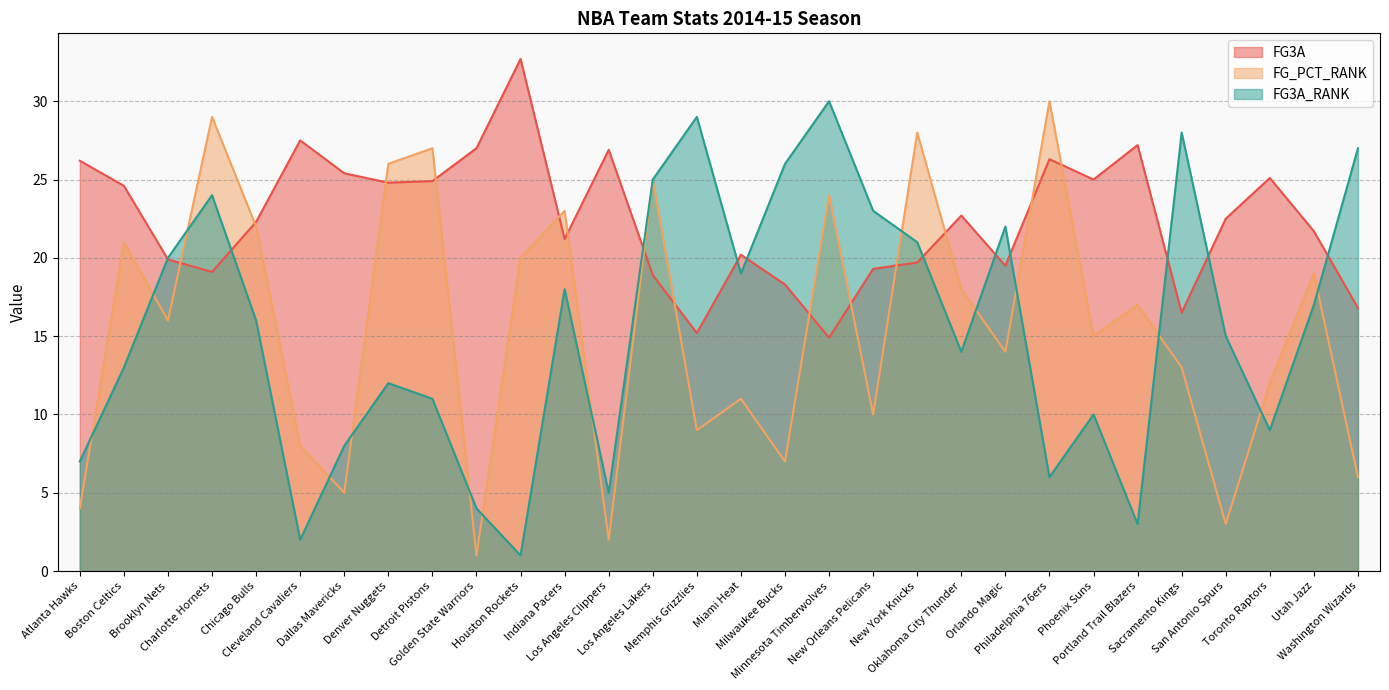

What are all the series names shown in the legend?

FG3A, FG_PCT_RANK, FG3A_RANK